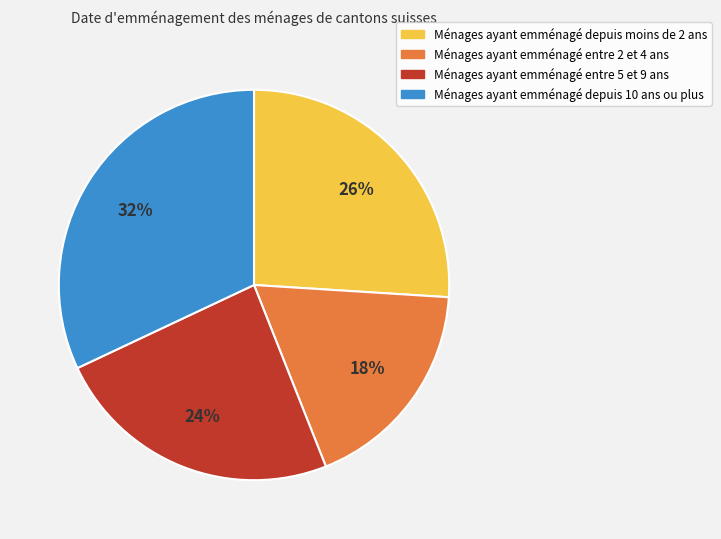

Which slice is the smallest?

Ménages ayant emménagé entre 2 et 4 ans